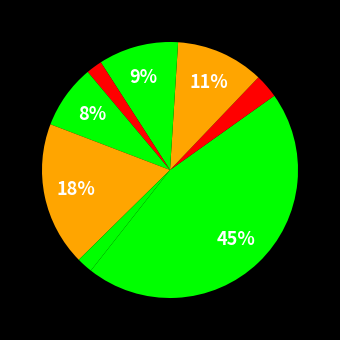

How many slices are in this pie chart?

9